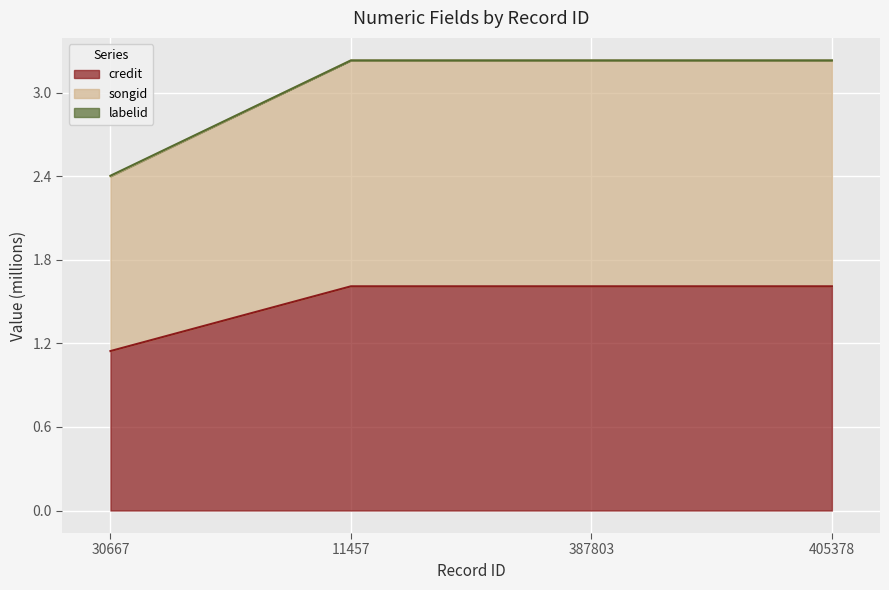

True or false: songid has more than 2 points higher than both neighbors.

False